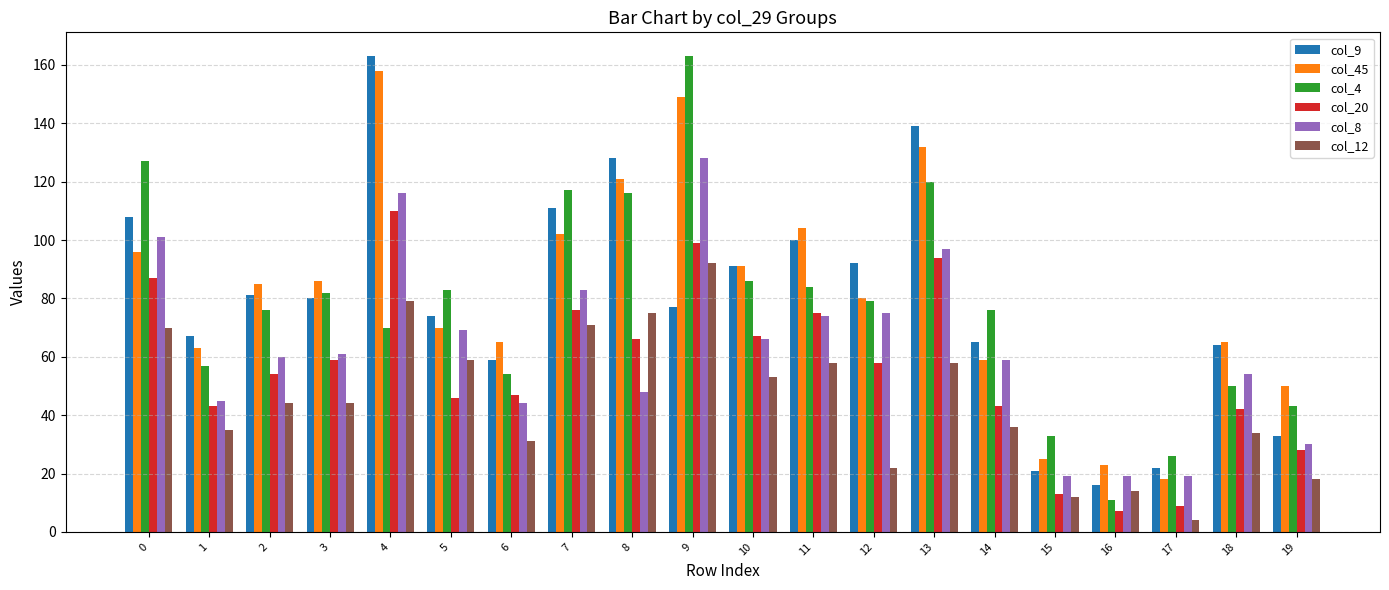

Is the value of col_12 at 0 greater than the value of col_9 at 2?

No